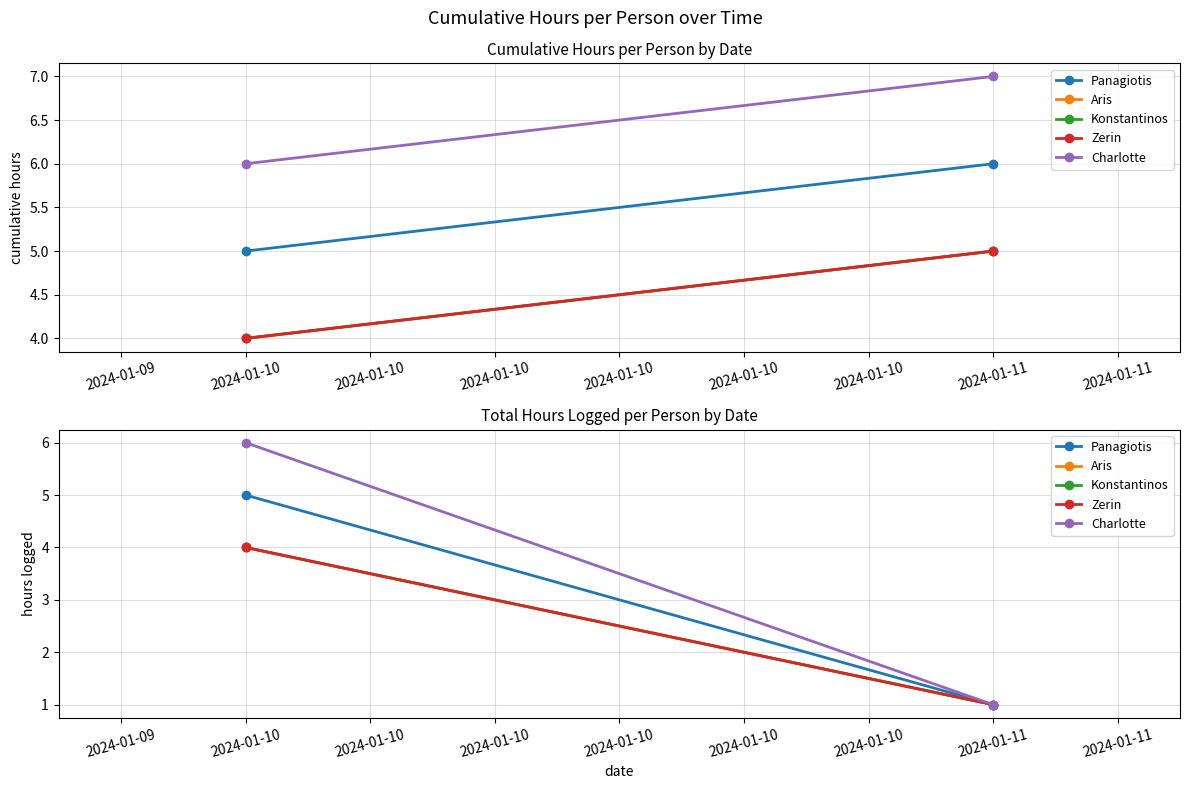

What is the value of the Konstantinos point at the 1st from the left?

4